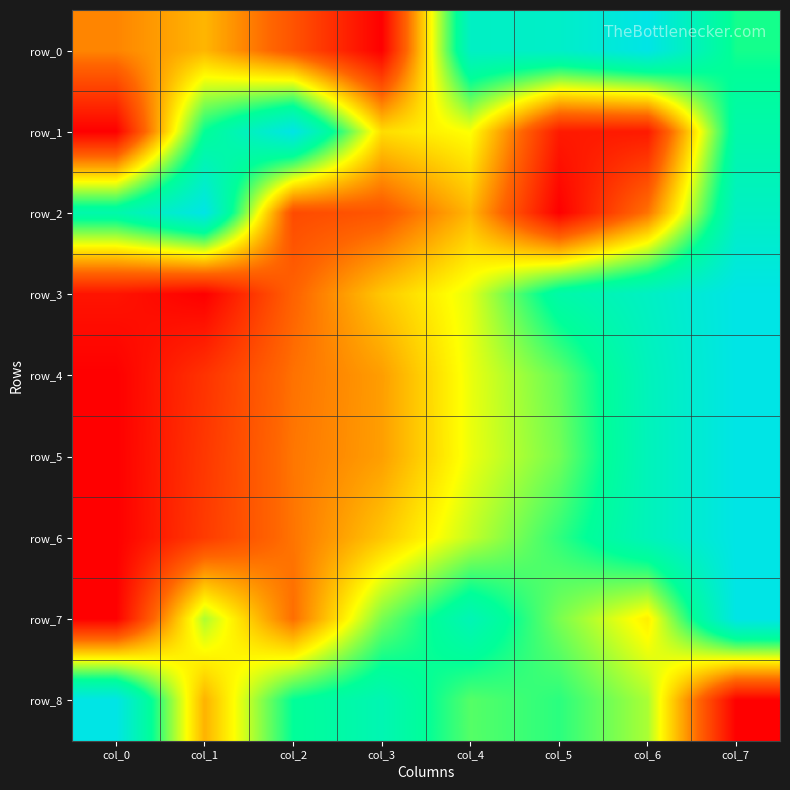

The value of row_0 at col_7 is 0.2. True or false?

False